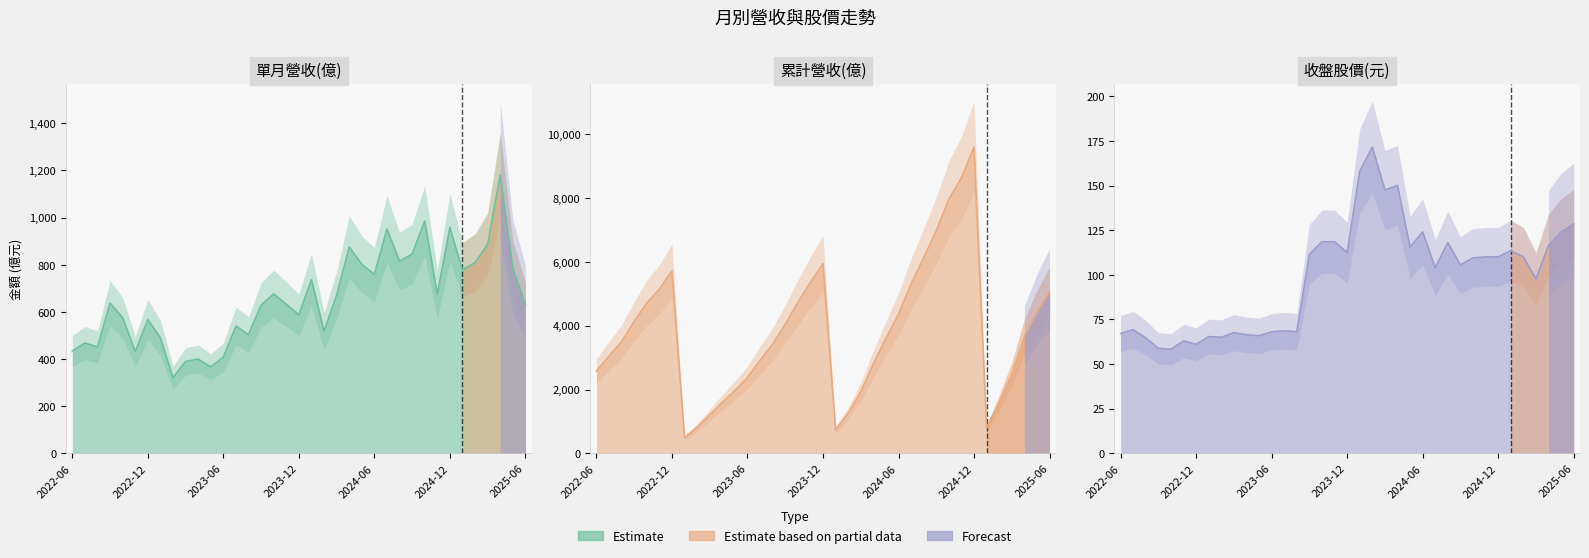

What is the label of the 18th point from the left?

2023-11